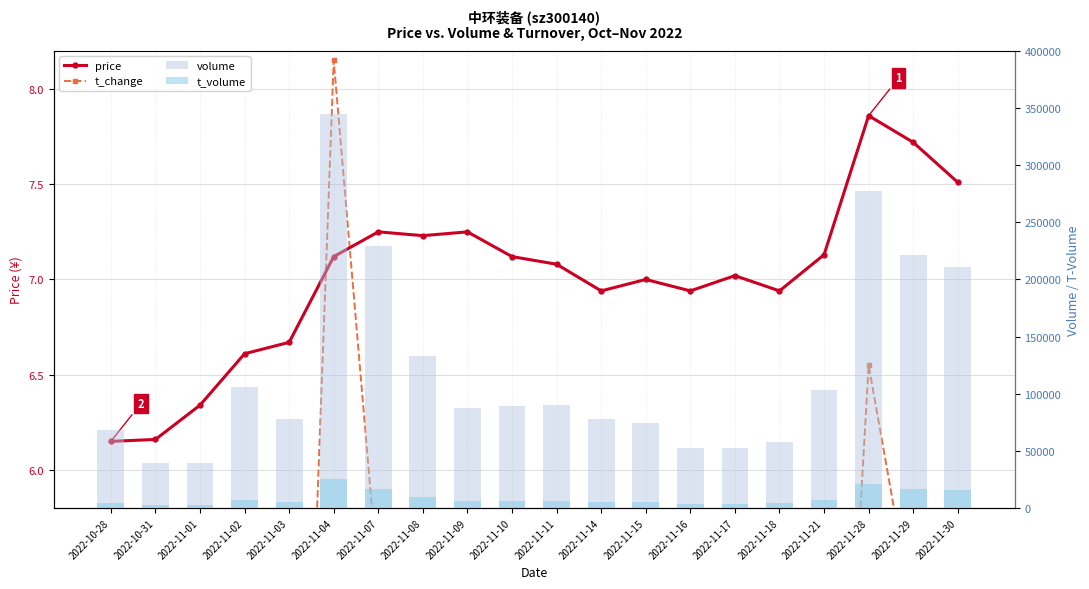

The volume series shows 339760.4 at 2022-11-30. True or false?

False